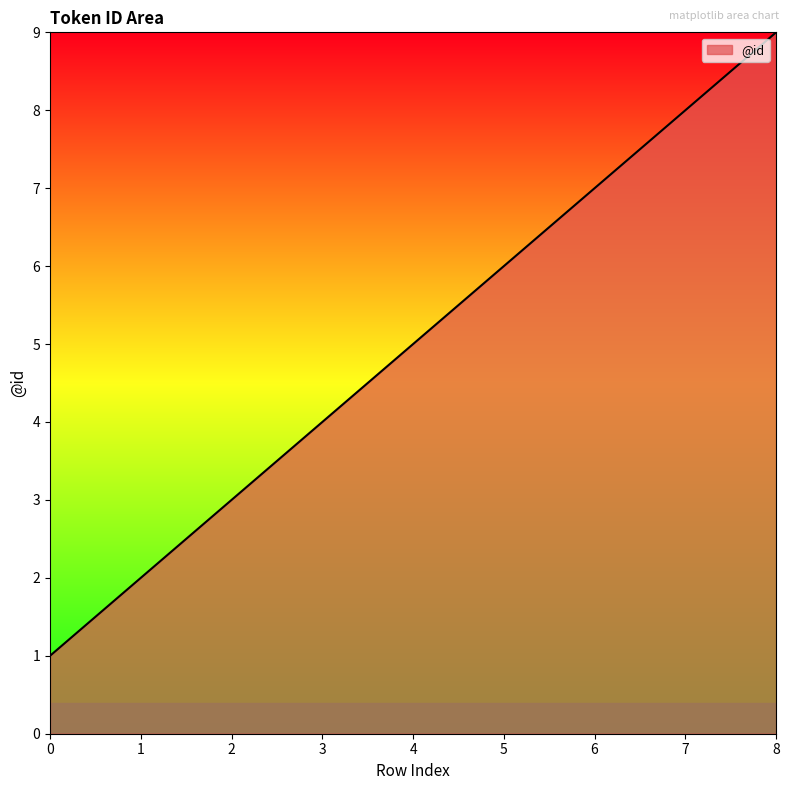

What is the ratio of the value at 7 to the value at 2?

2.7